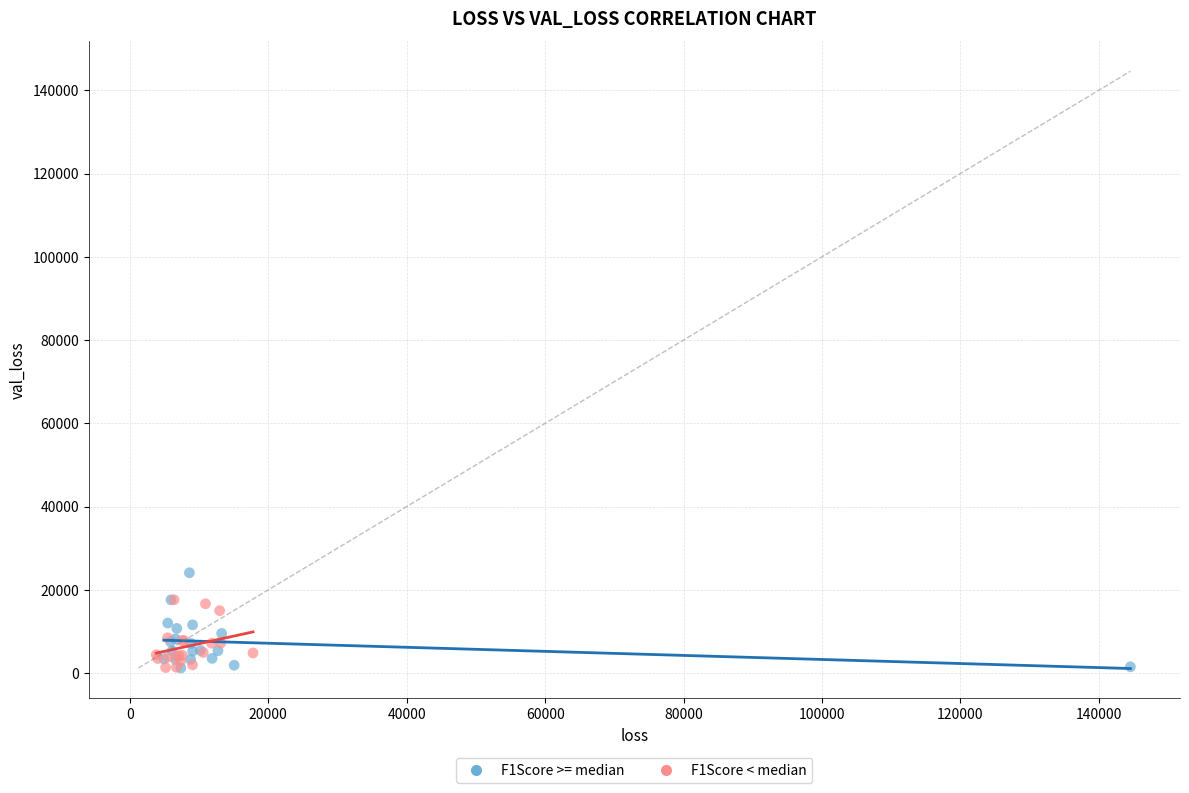

Which series reaches the maximum Y coordinate?

F1Score >= median